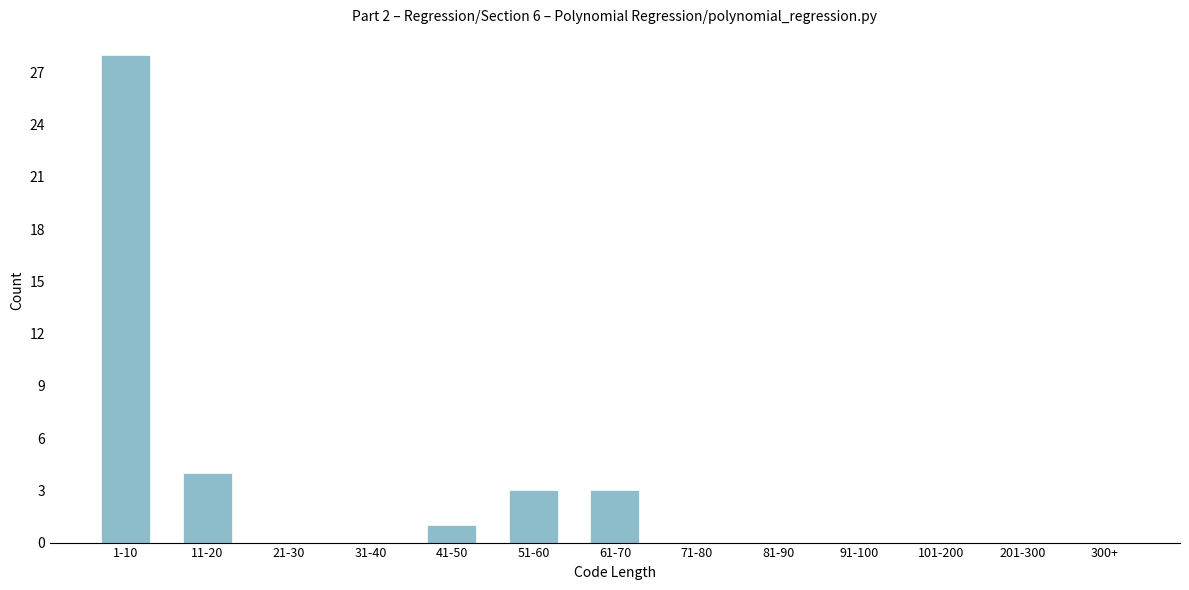

Reading left to right, what are all the values shown in this chart?

1-10=28	11-20=4	21-30=0	31-40=0	41-50=1	51-60=3	61-70=3	71-80=0	81-90=0	91-100=0	101-200=0	201-300=0	300+=0